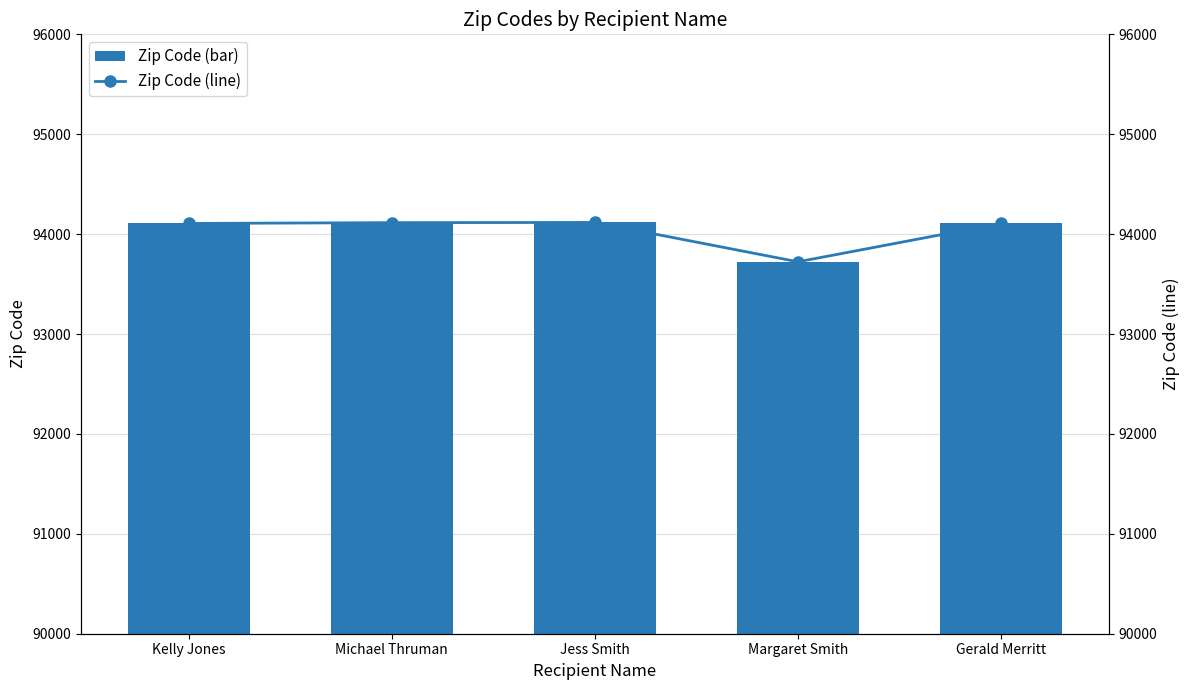

List the series in order of their peak value, highest first.

Zip Code (bar), Zip Code (line)